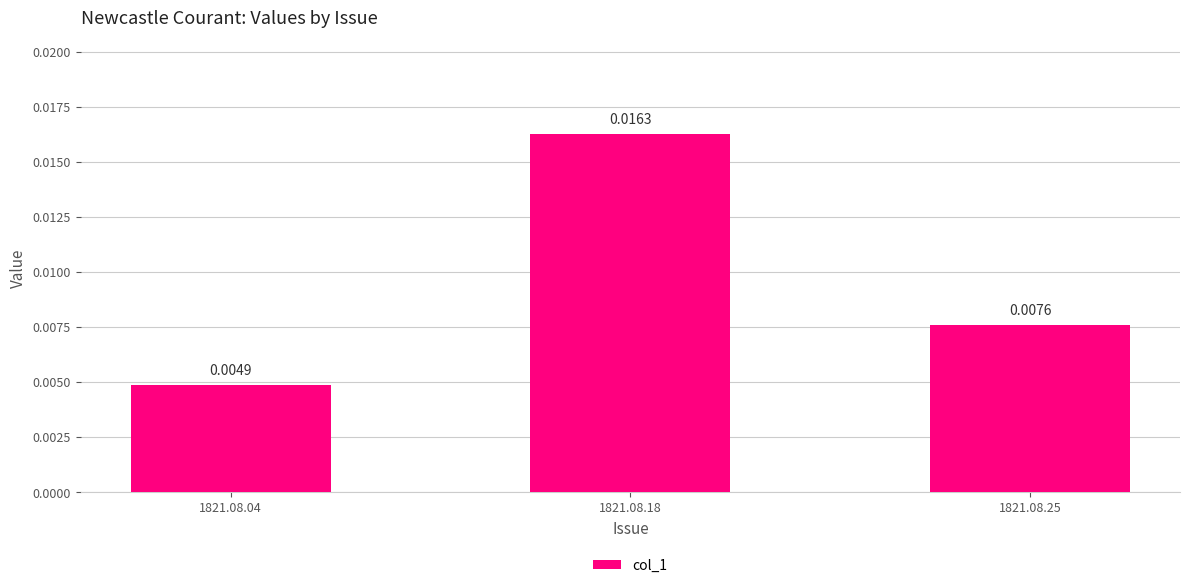

Rank the categories by value from lowest to highest.

1821.08.04, 1821.08.25, 1821.08.18